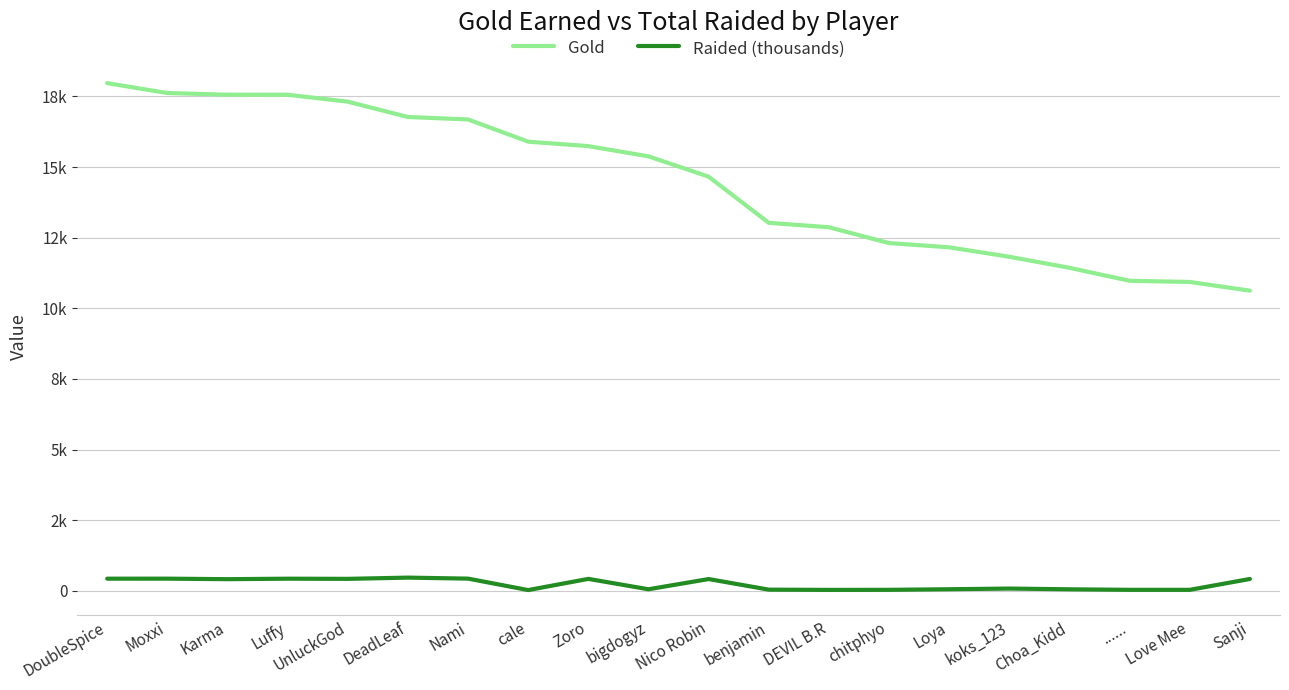

True or false: Raided (thousands) and Gold intersect in this chart.

False